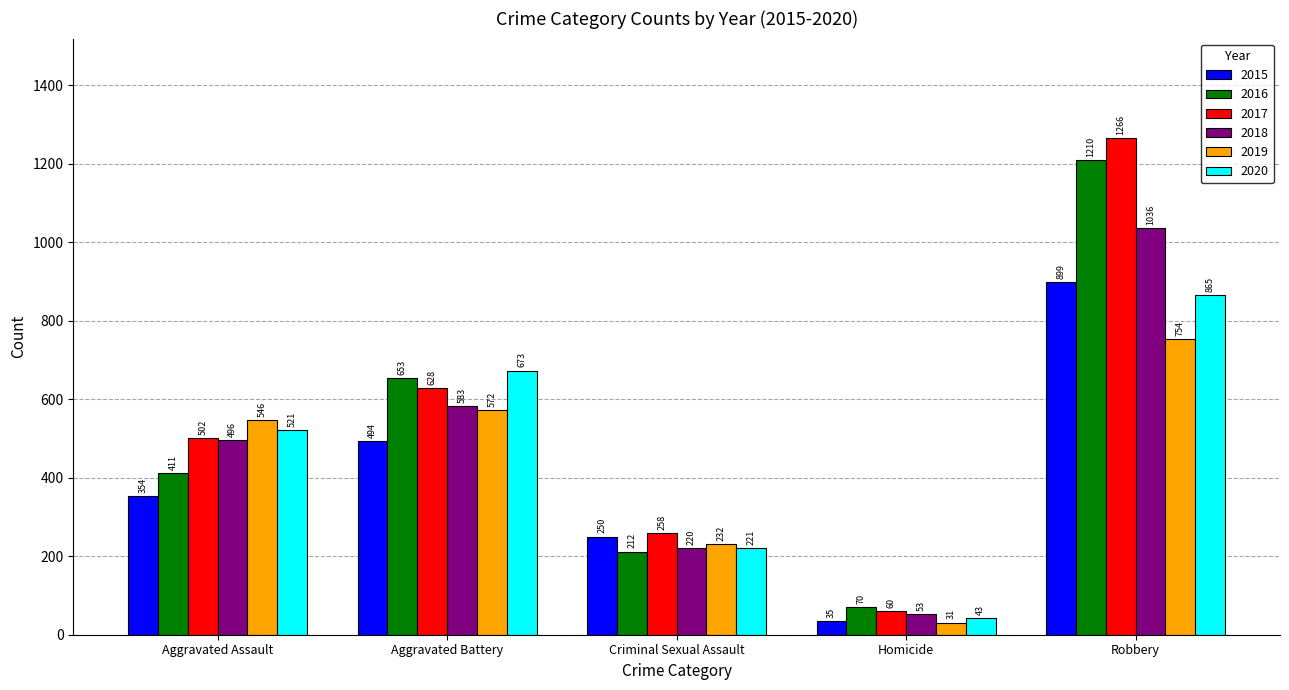

What is the difference between the maximum and minimum values in the 2015 series?

864